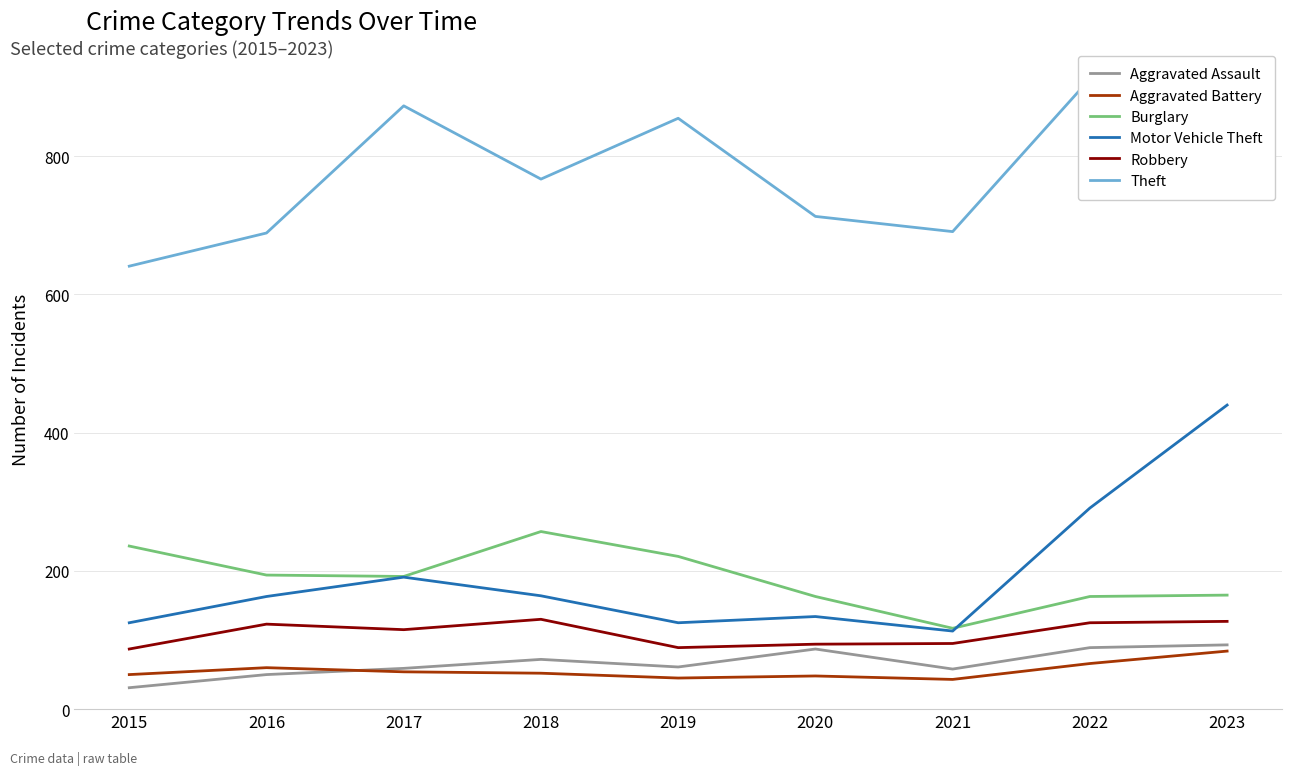

Reading left to right, extract all data points from this chart.

Aggravated Assault: 31	50	59	72	61	87	58	89	93
Aggravated Battery: 50	60	54	52	45	48	43	66	84
Burglary: 236	194	192	257	221	163	117	163	165
Motor Vehicle Theft: 125	163	191	164	125	134	113	291	440
Robbery: 87	123	115	130	89	94	95	125	127
Theft: 641	689	873	767	855	713	691	912	862